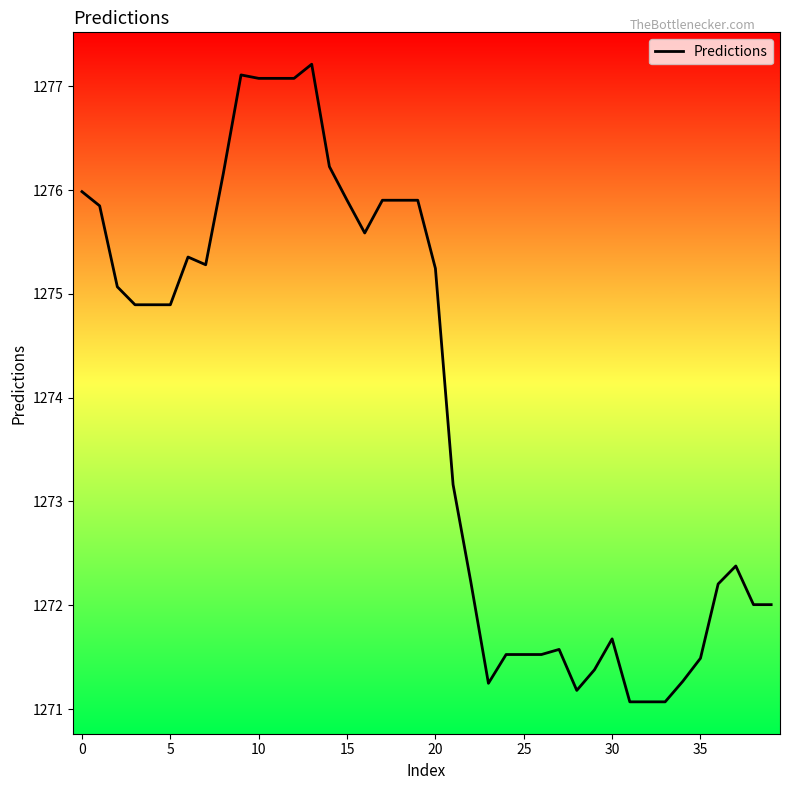

Does the chart have visible grid lines?

No